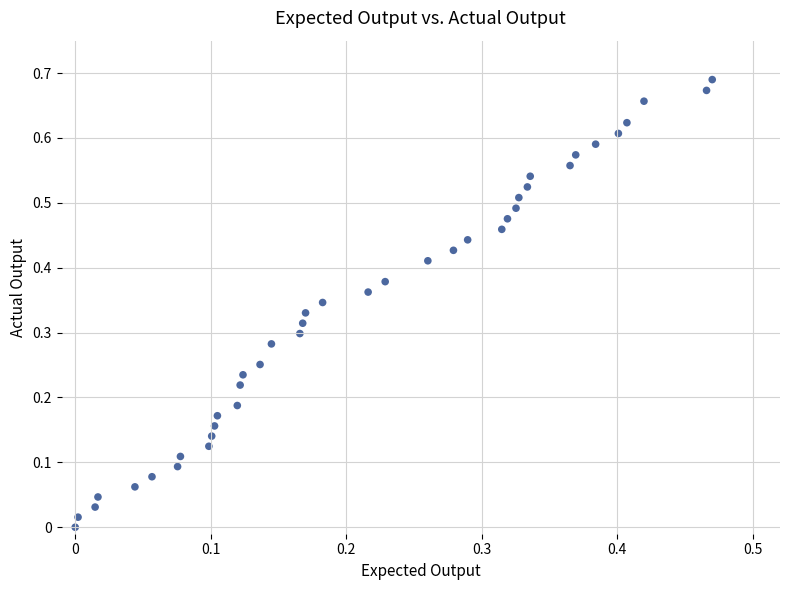

How many data points are displayed?

40